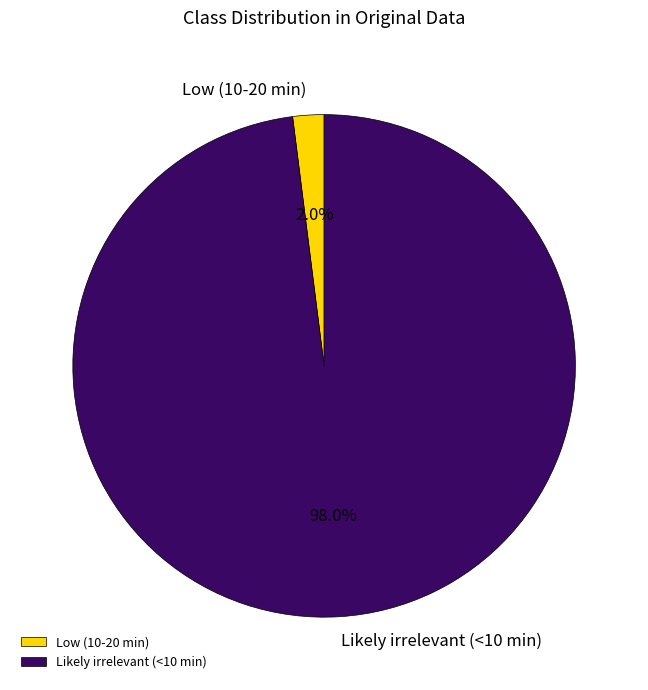

What percentage is the Low (10-20 min) slice, to the nearest percent?

2%